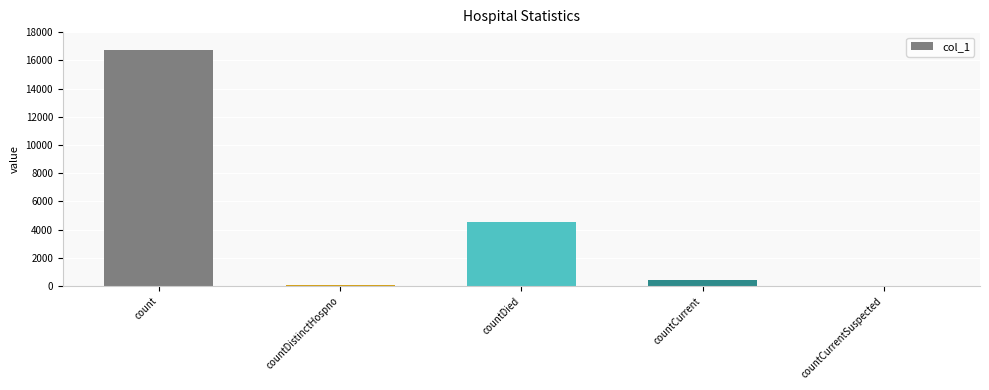

Reading right to left, what are all the values shown in this chart?

countCurrentSuspected=0	countCurrent=463	countDied=4540	countDistinctHospno=77	count=16709